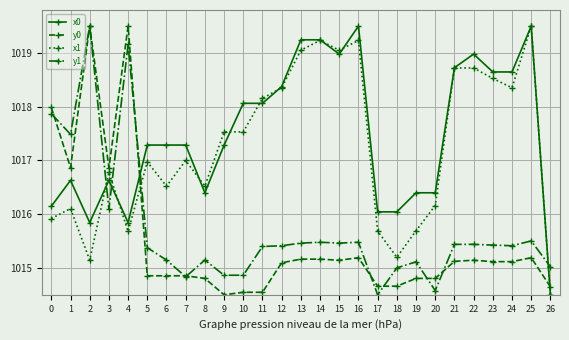

After their last crossing, which series has the higher values: x0 or y0?

y0